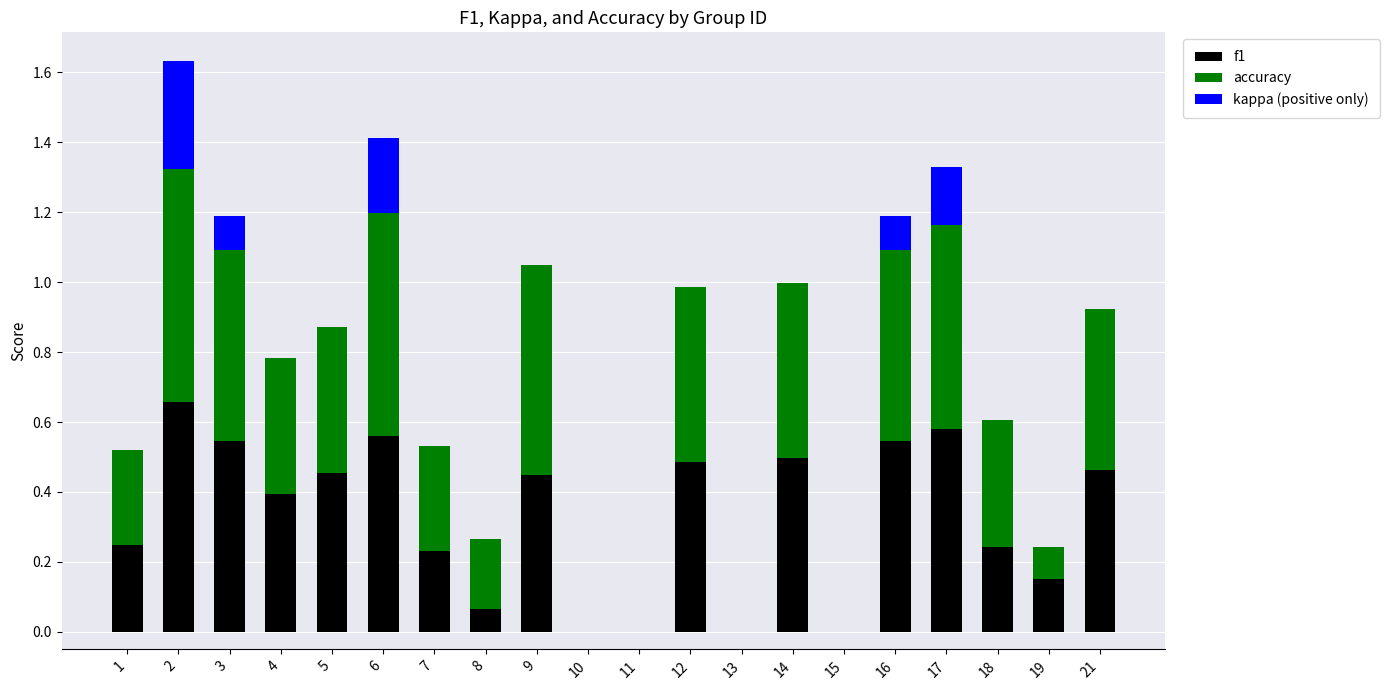

What is the total value across all series at 5?

0.9